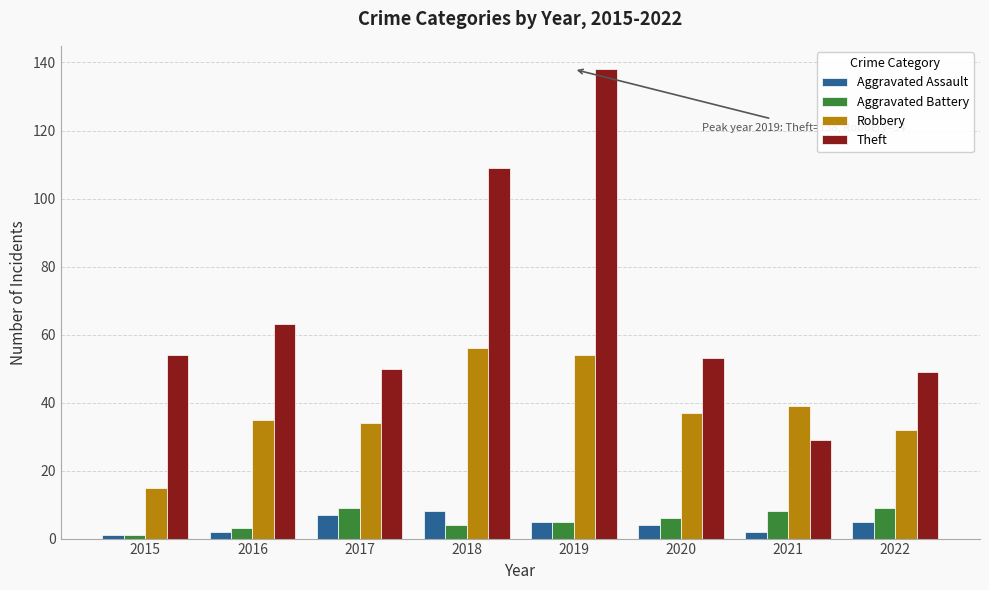

What is the average value of the Robbery series?

38